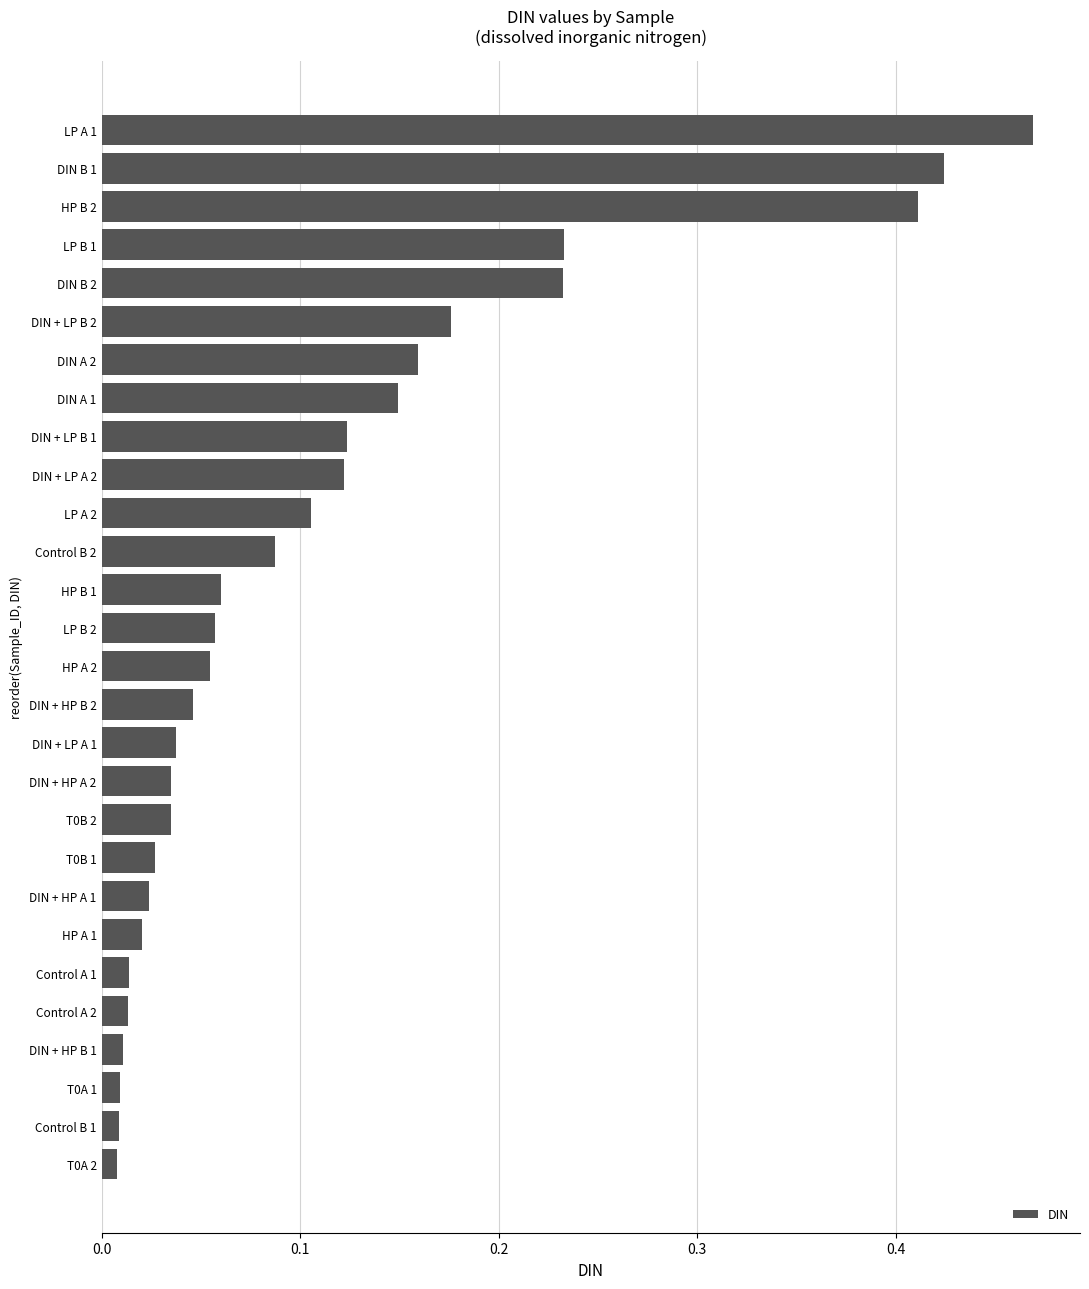

At which category does the chart reach its peak across all series?

LP A 1